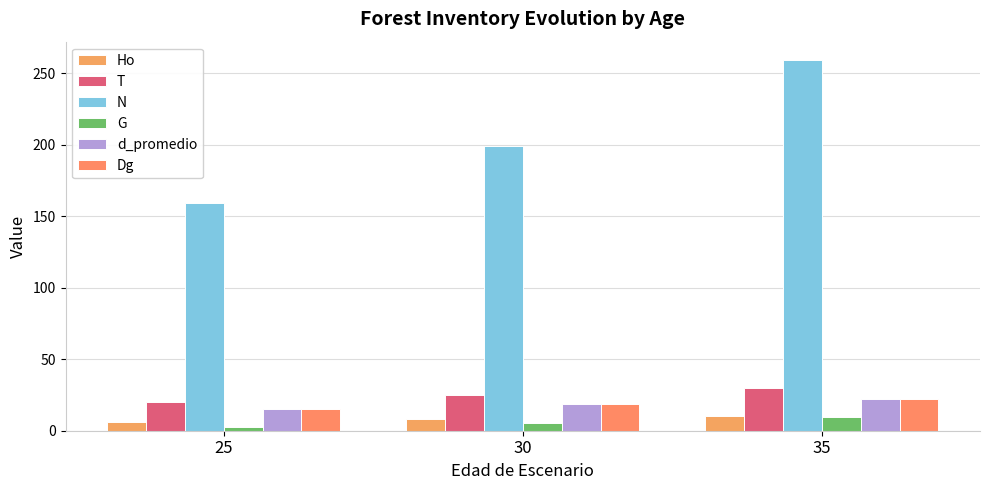

How many bars are there in each group?

6